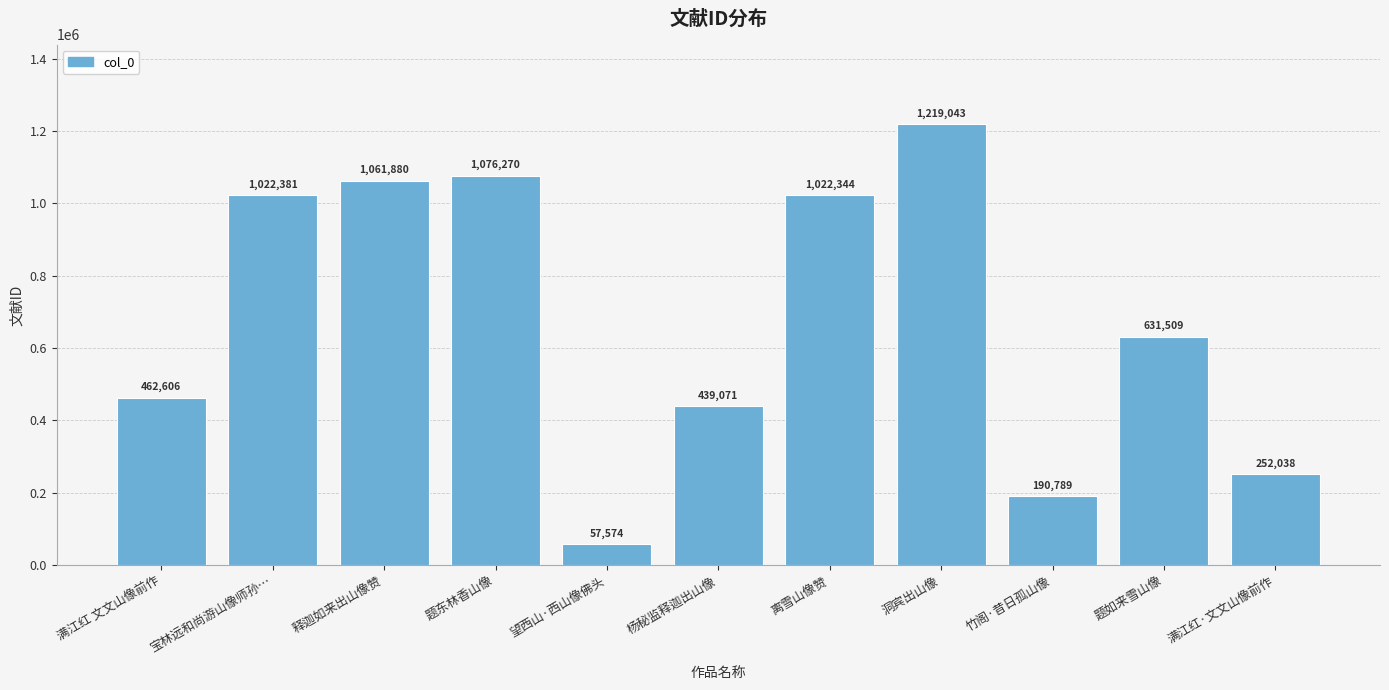

Reading left to right, transcribe all the data shown in this chart.

462606	1022381	1061880	1076270	57574	439071	1022344	1219043	190789	631509	252038